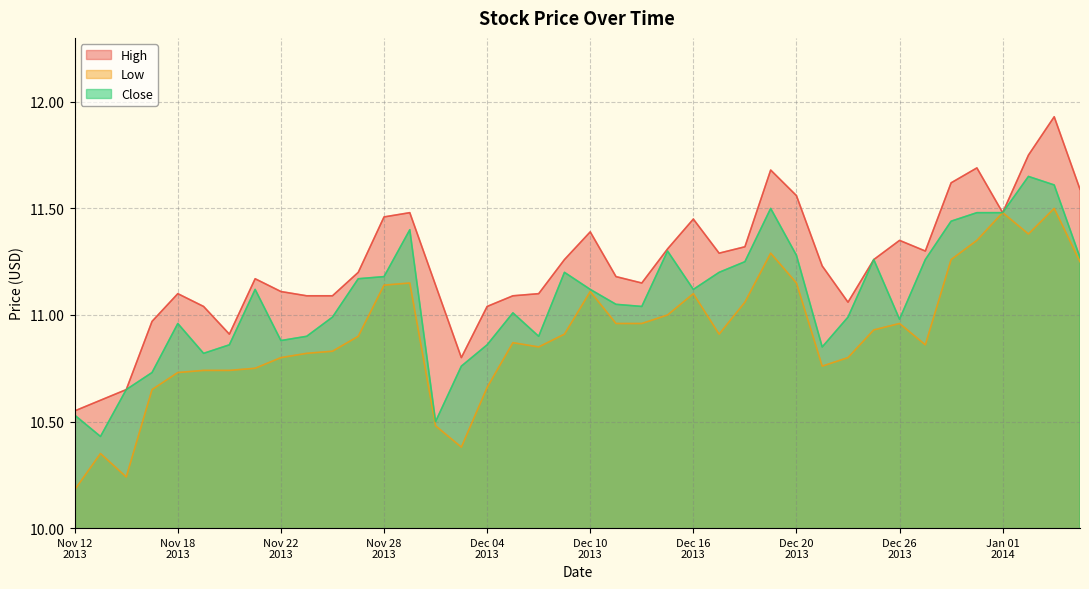

How many values in the Close series exceed 11?

23